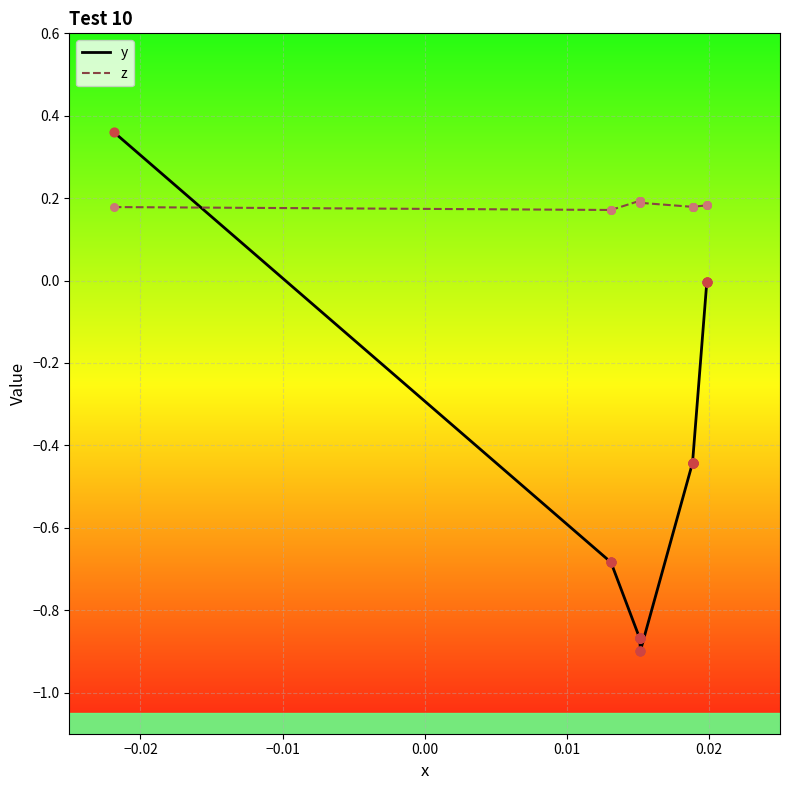

Which series reaches the minimum Y coordinate?

y